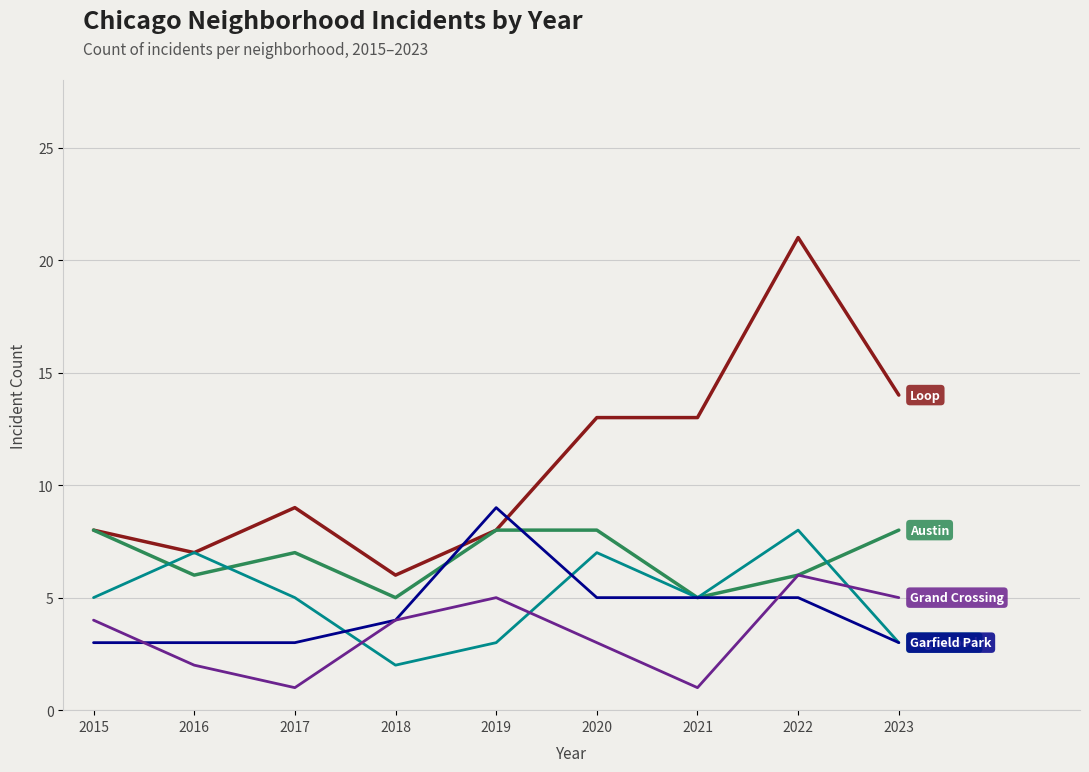

What is the greatest value displayed?

21